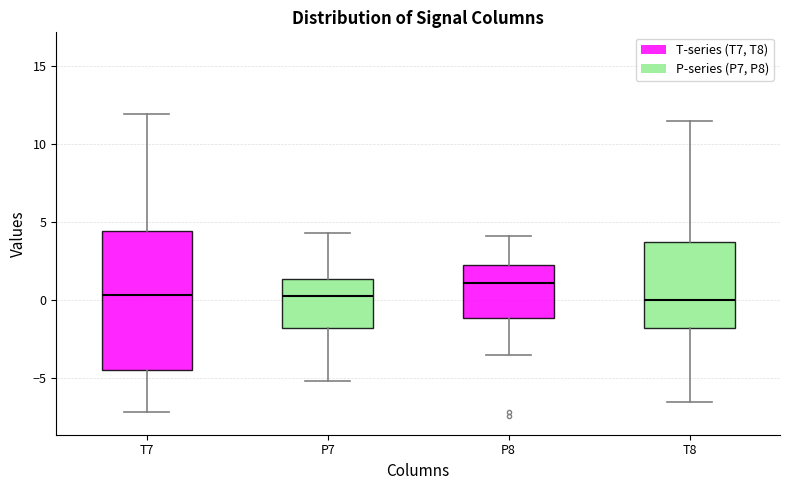

Where is the lower edge of the box for P7 on the y-axis? The values are not printed on the chart, so give them approximately, as read against the axis.

-2.0